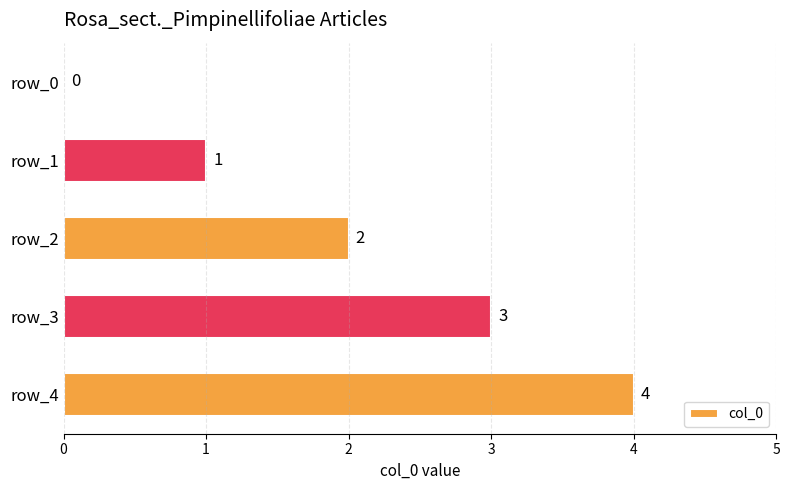

At which label is the value closest to 2?

row_2